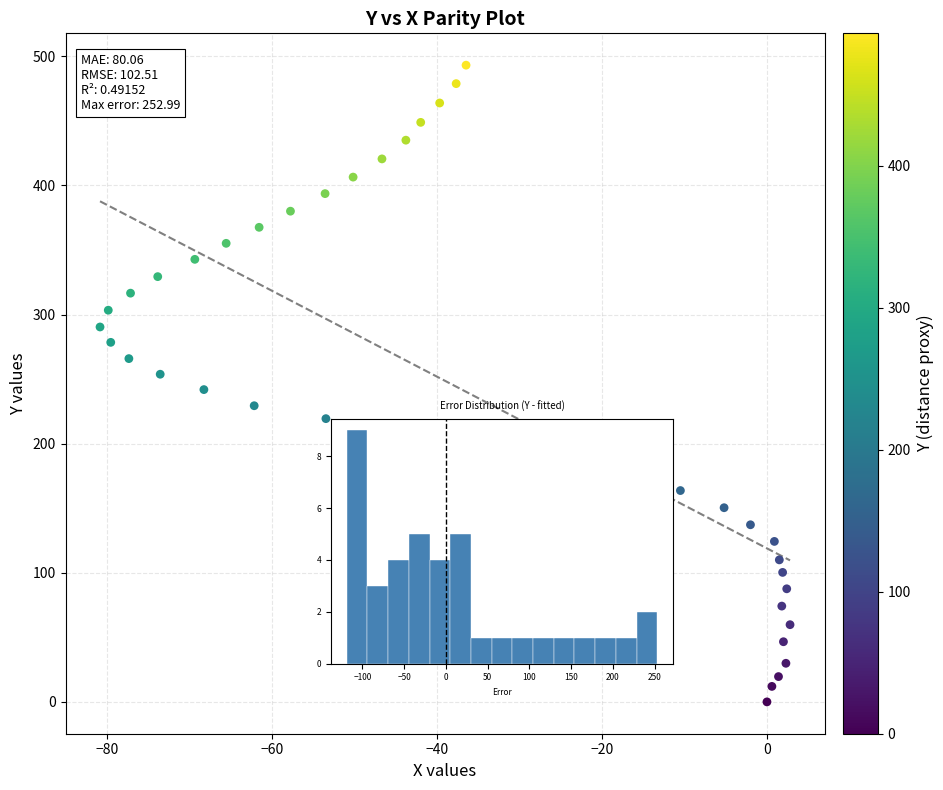

What is the range of X values (max minus min)?

83.7